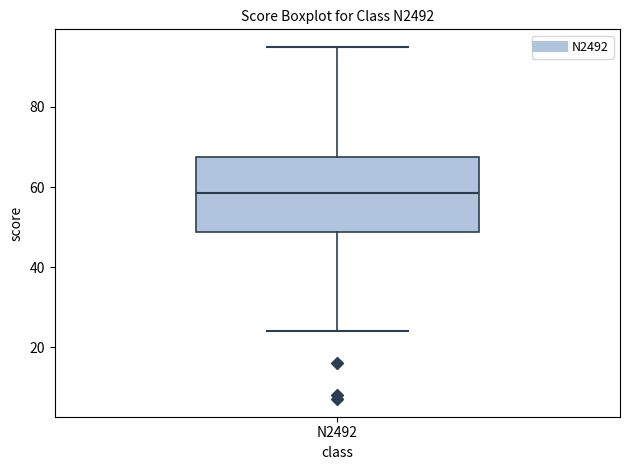

Transcribe this box plot: give where the median line is, the range the box spans, and where the two whiskers end, as read against the y-axis. The values are not printed on the chart, so give them approximately, as read against the axis.

median 58, box 48 to 68, whiskers 24 to 96